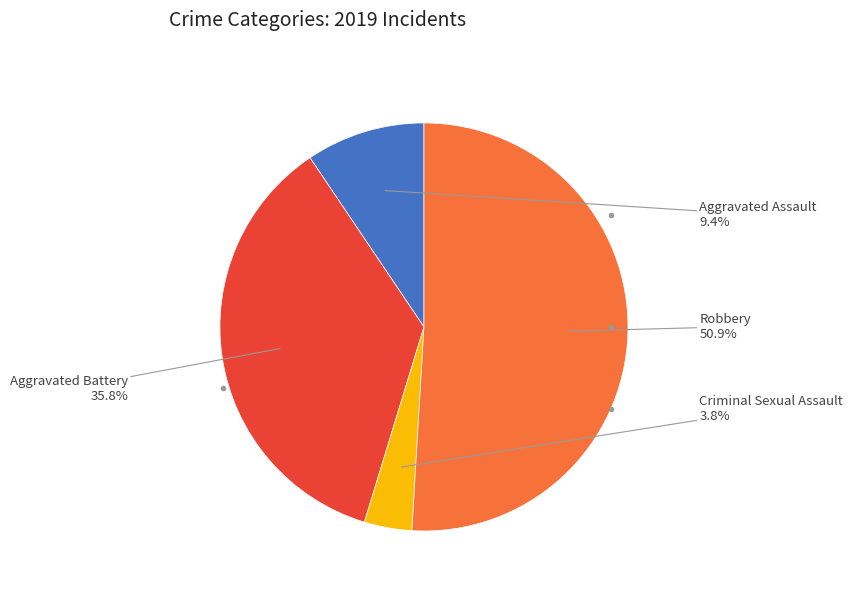

Is there any slice that represents more than half of the pie?

Yes